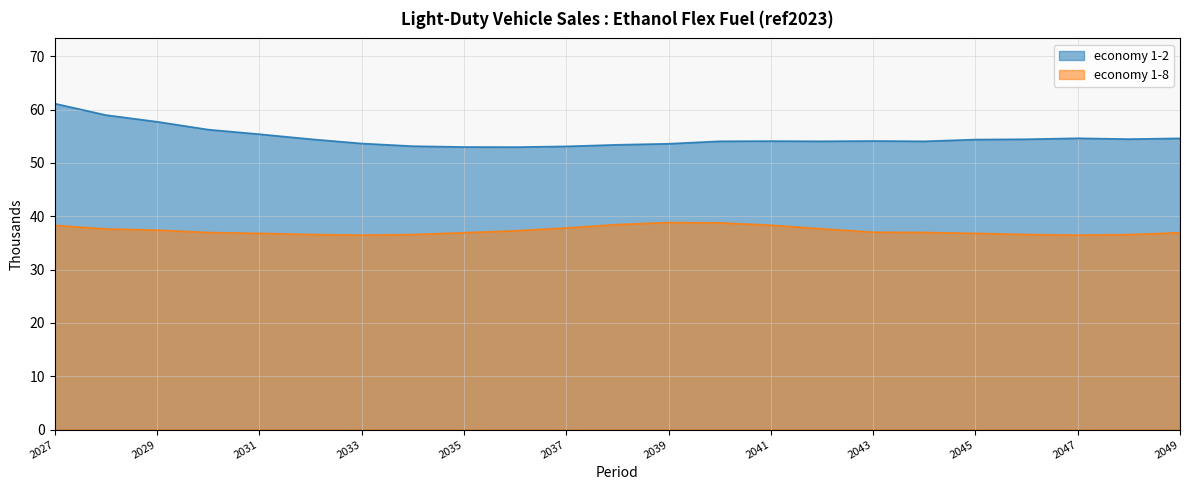

True or false: economy 1-8 and economy 1-2 intersect in this chart.

False